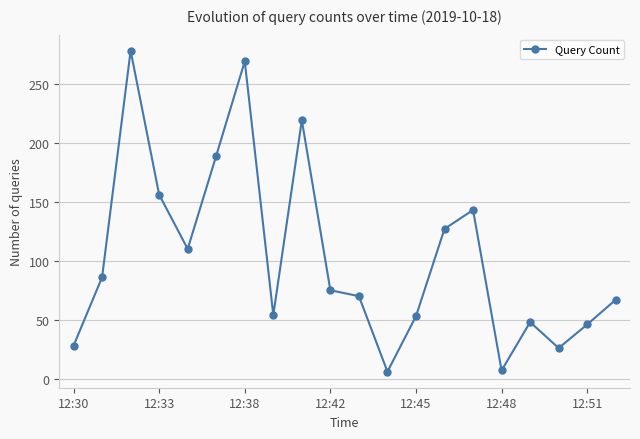

What is the difference between the maximum and minimum values?

272